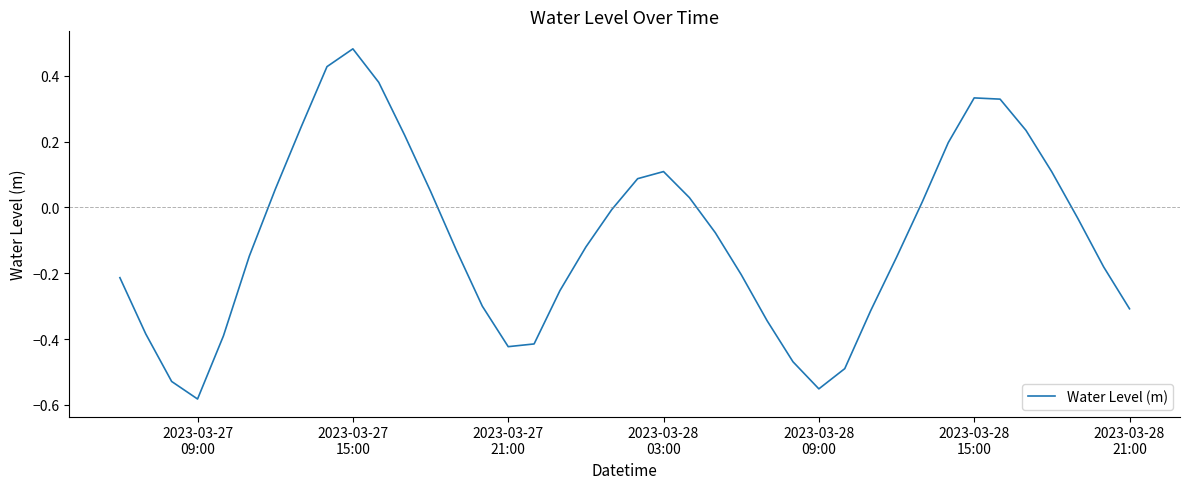

Does the chart display data point markers on the line(s)?

No